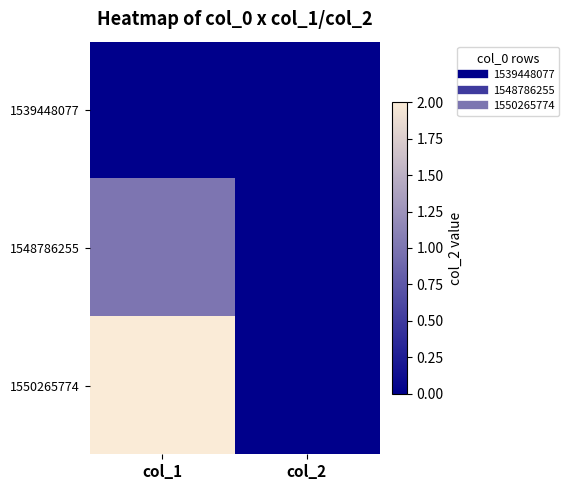

Rank the series by their average value, from highest to lowest.

1550265774, 1548786255, 1539448077